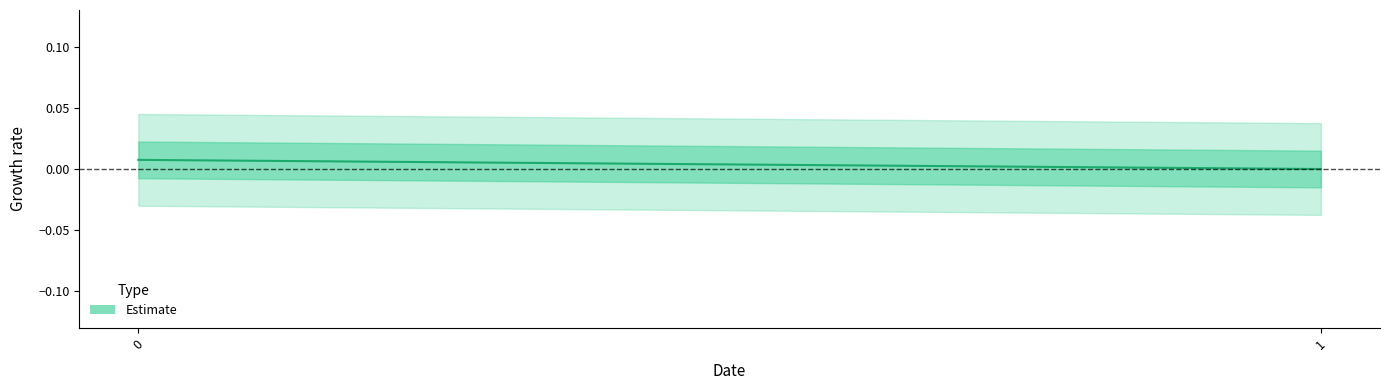

Rank the categories by value from highest to lowest.

0, 1